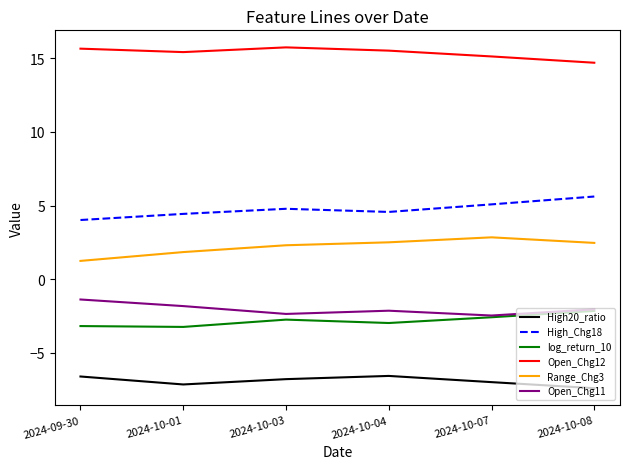

What is the average value of the Open_Chg12 series?

15.4